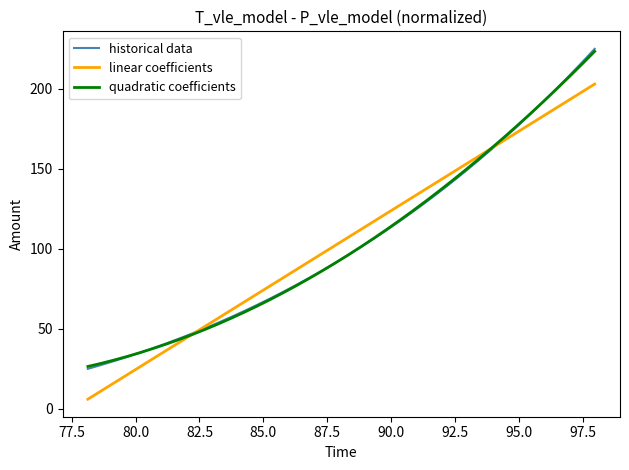

What is the maximum value shown in the chart?

225.0